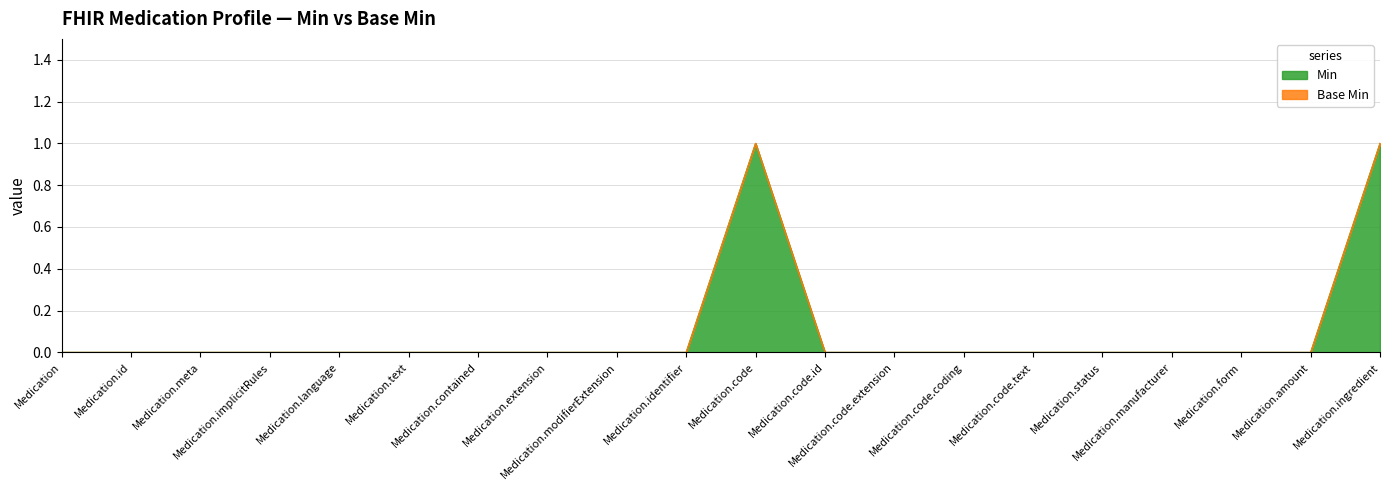

What is the label of the 12th point from the right?

Medication.modifierExtension